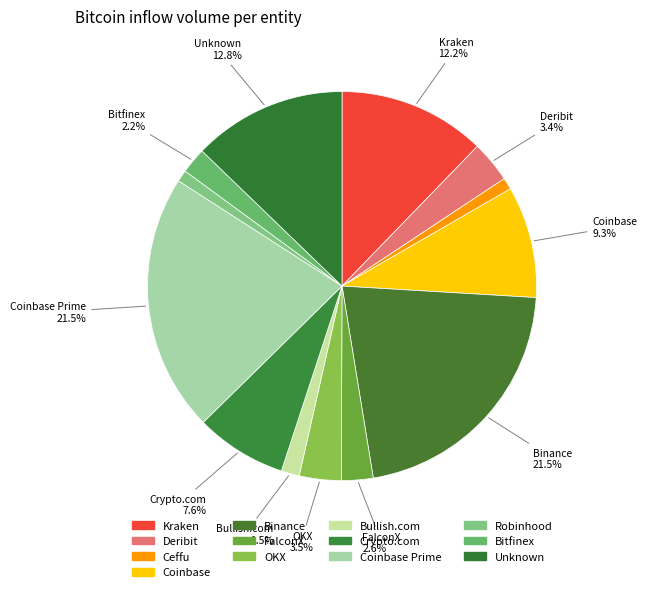

How many slices are in this pie chart?

13